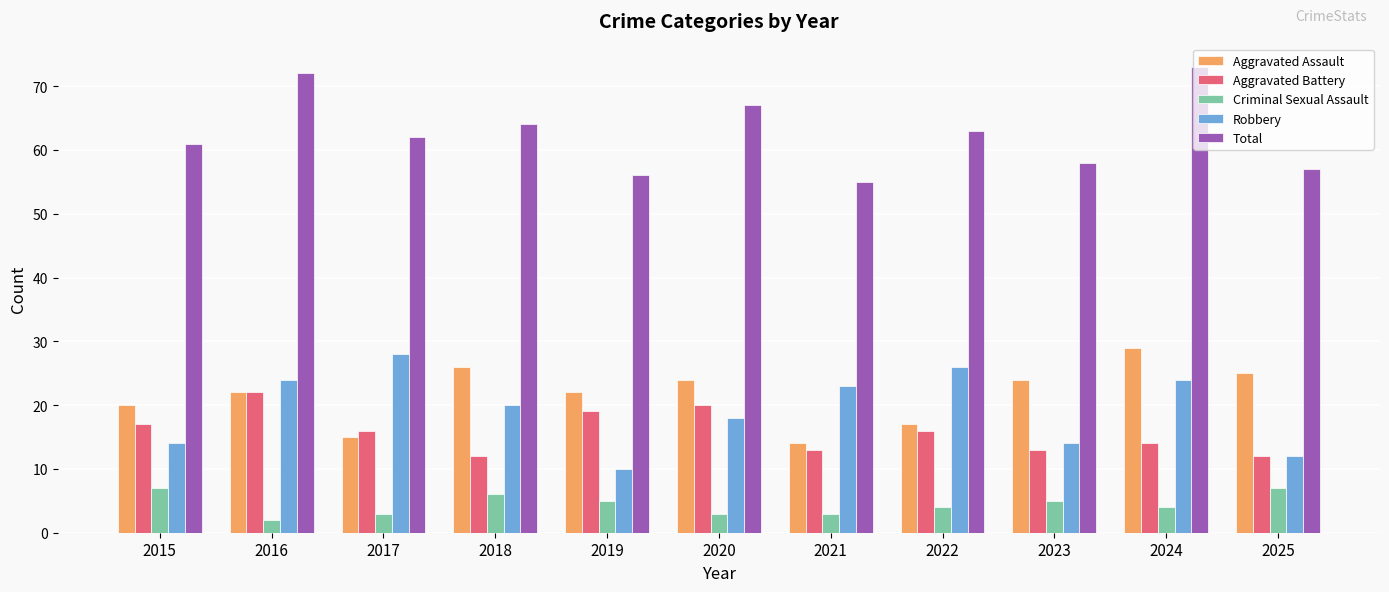

How many bars are there in total?

55